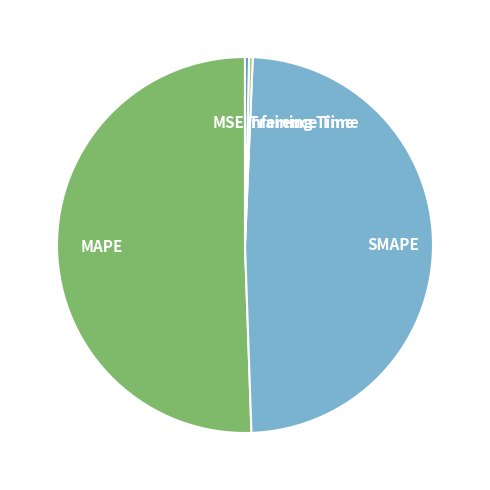

Which category has the biggest portion of the pie?

MAPE